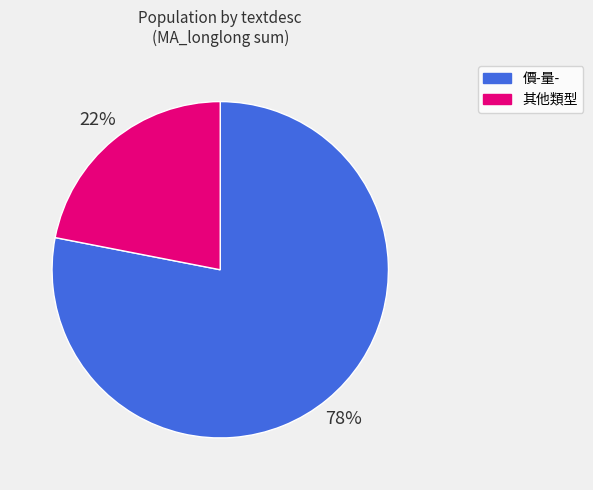

Is there a majority slice in this chart?

Yes